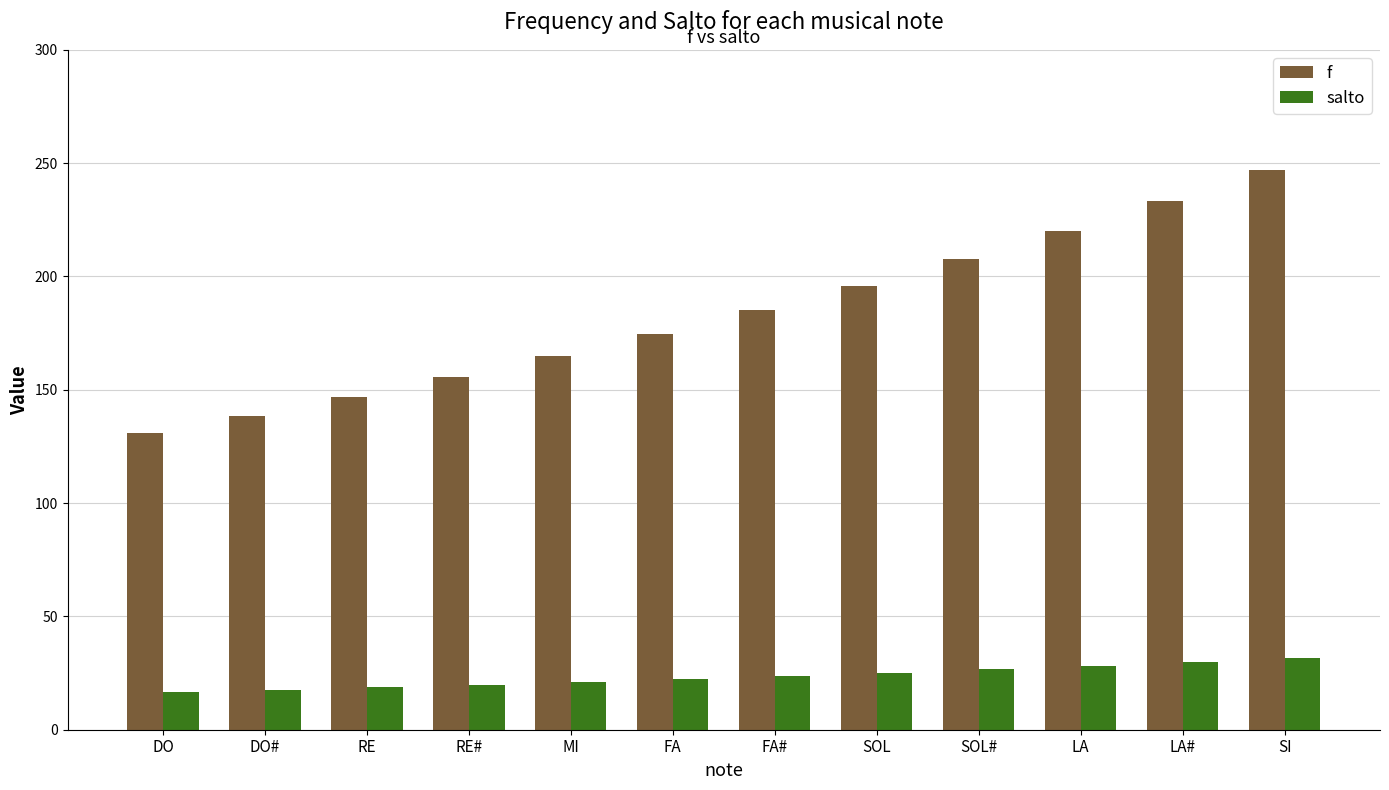

Is it true that f equals 227.2 at RE?

False